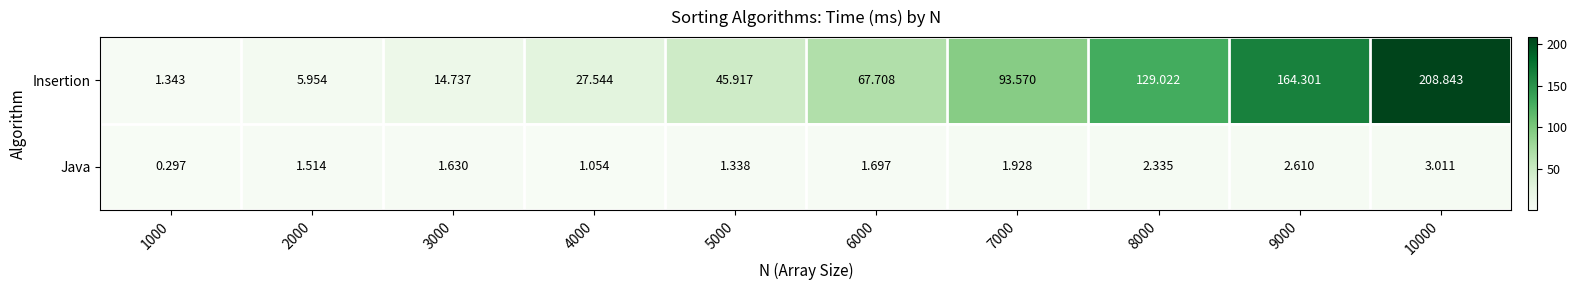

Which series has the largest total across all categories?

Insertion